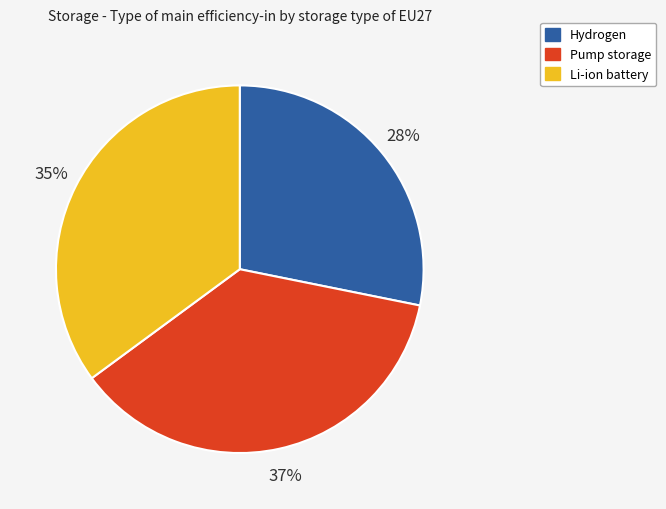

To the nearest percent, what is the average slice percentage?

33%